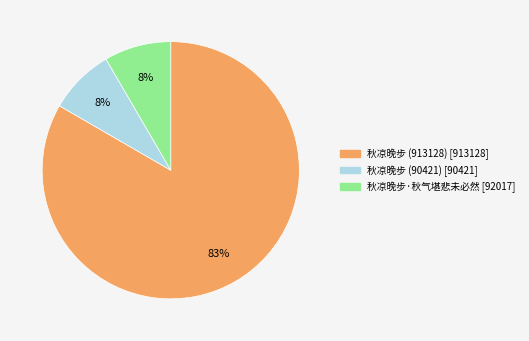

What is the ratio of the value at 秋凉晚步 (90421) to the value at 秋凉晚步·秋气堪悲未必然?

1.0